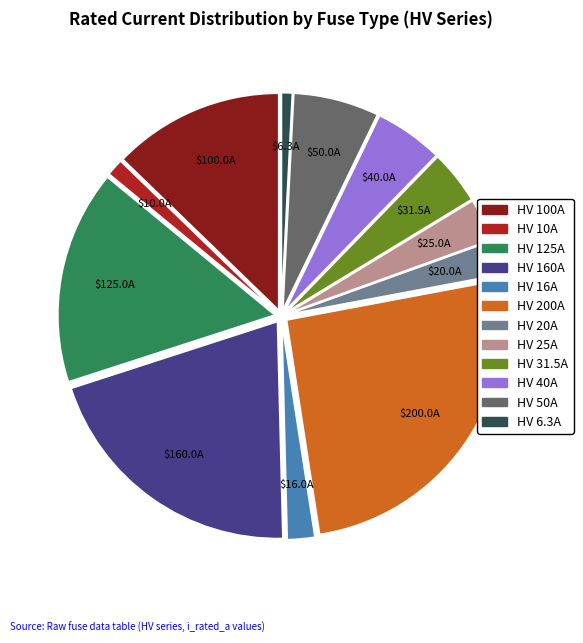

Do HV 20A and HV 200A together represent more than half of the pie?

No